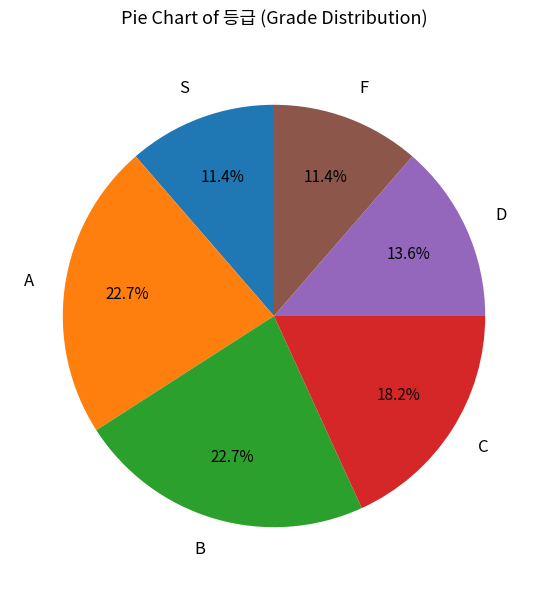

What percentage is the A slice, to the nearest percent?

23%